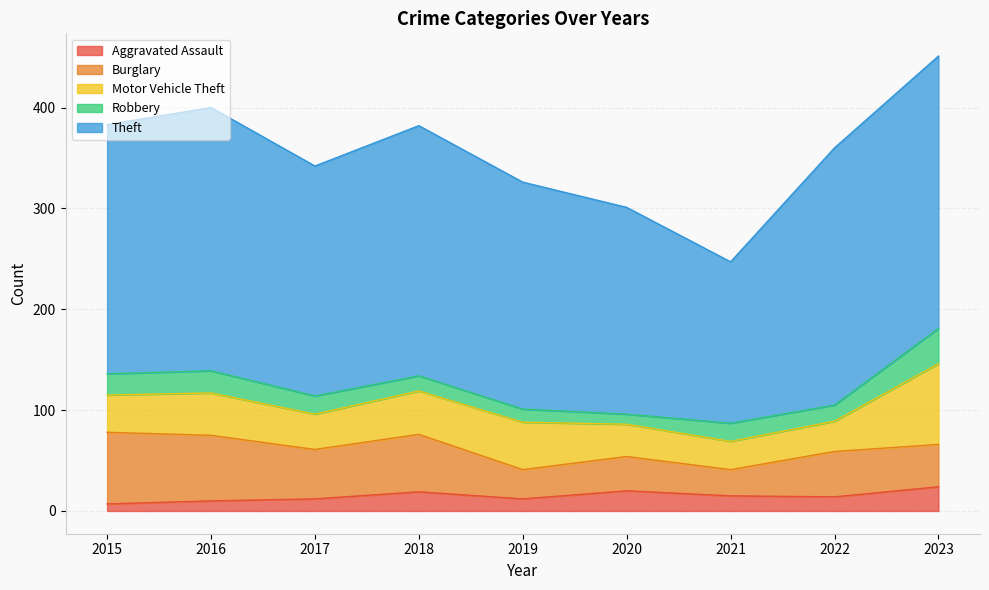

At which category is the sum across all series the highest?

2023